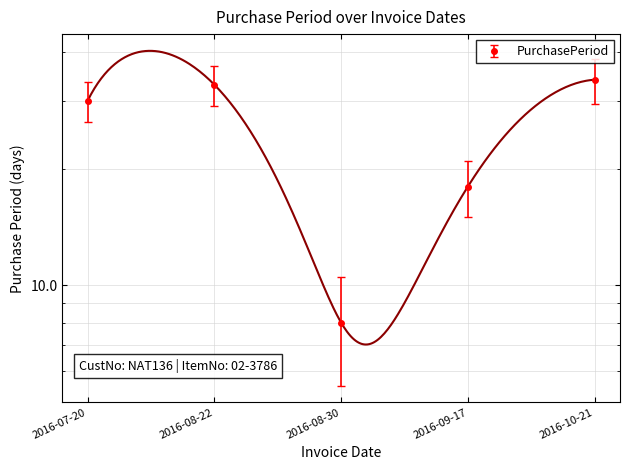

Is this an area chart (filled region under the line)?

No